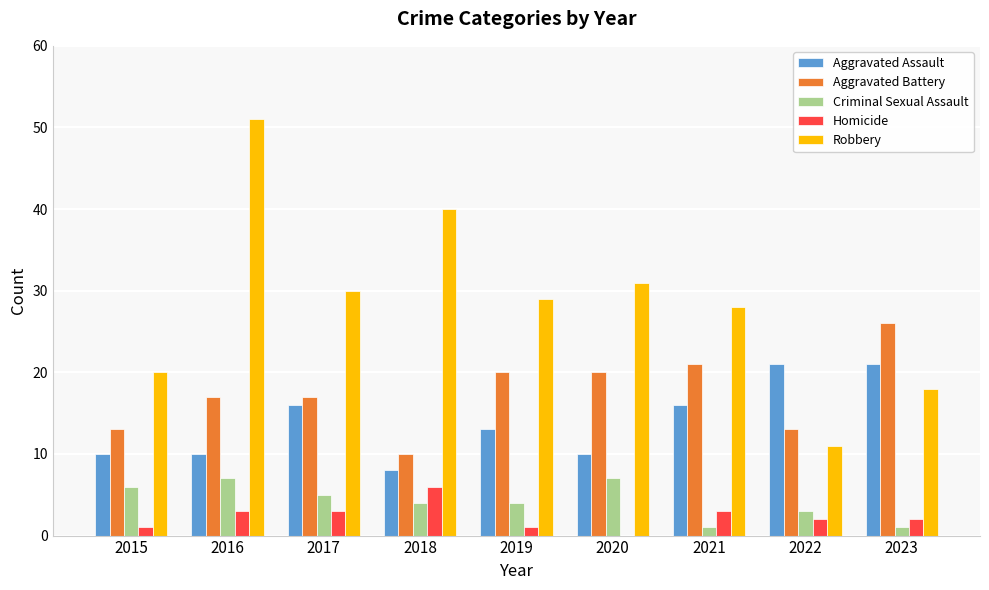

Reading left to right, what are all the values shown in this chart?

Aggravated Assault: 10	10	16	8	13	10	16	21	21
Aggravated Battery: 13	17	17	10	20	20	21	13	26
Criminal Sexual Assault: 6	7	5	4	4	7	1	3	1
Homicide: 1	3	3	6	1	0	3	2	2
Robbery: 20	51	30	40	29	31	28	11	18